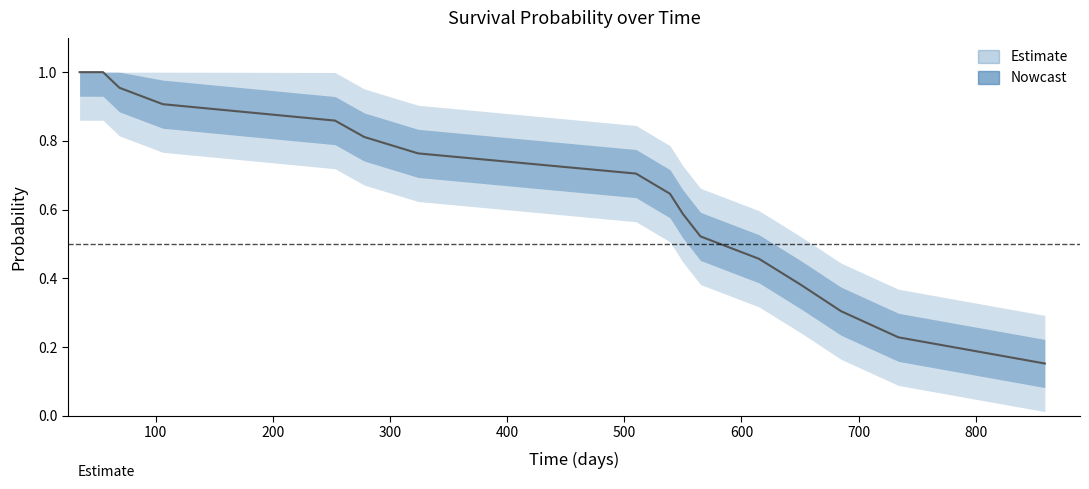

What is the label of the 16th point from the left?

859.0